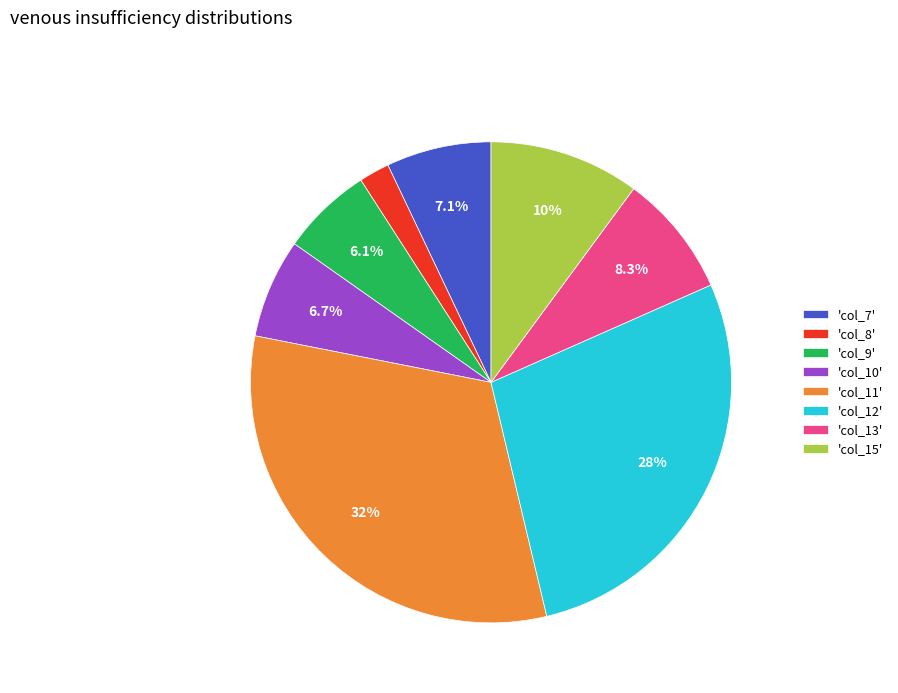

Is there a majority slice in this chart?

No